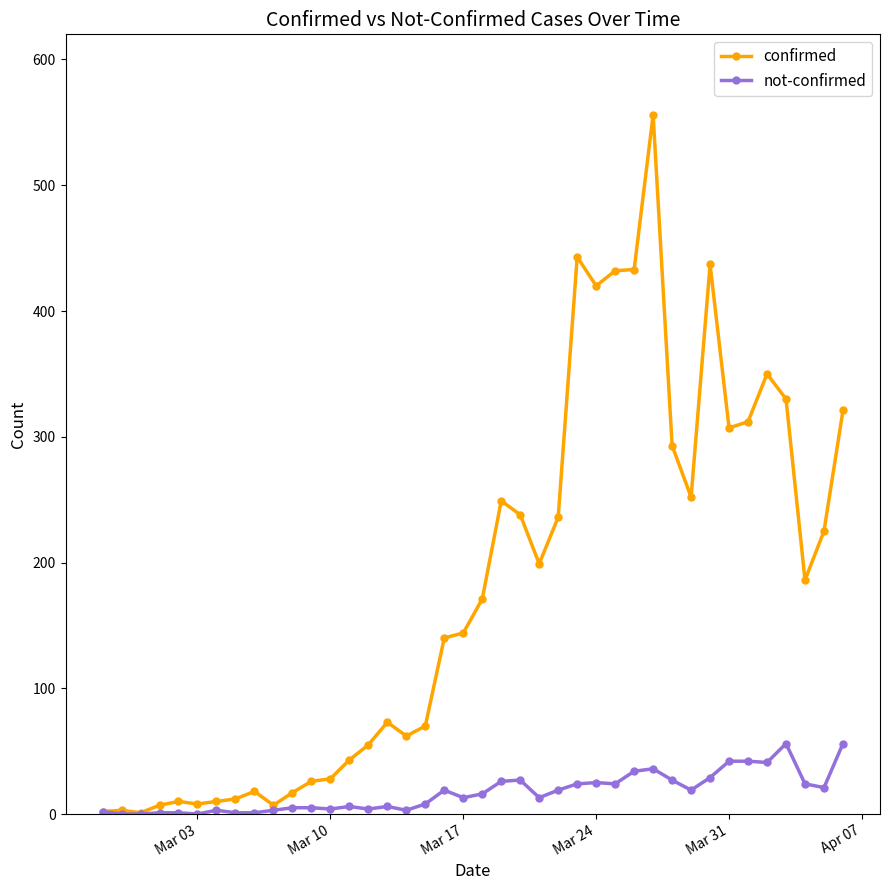

What are all the series names shown in the legend?

confirmed, not-confirmed